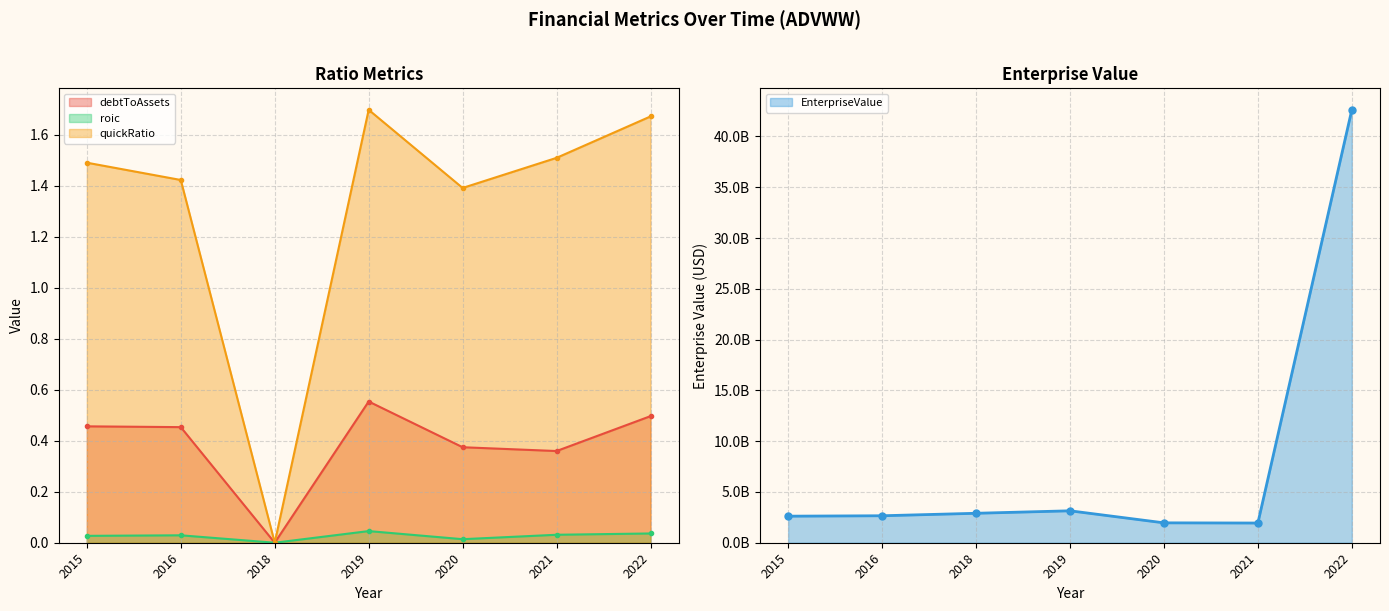

What is the spread (max minus min) of values at 2019?

3143877000.0